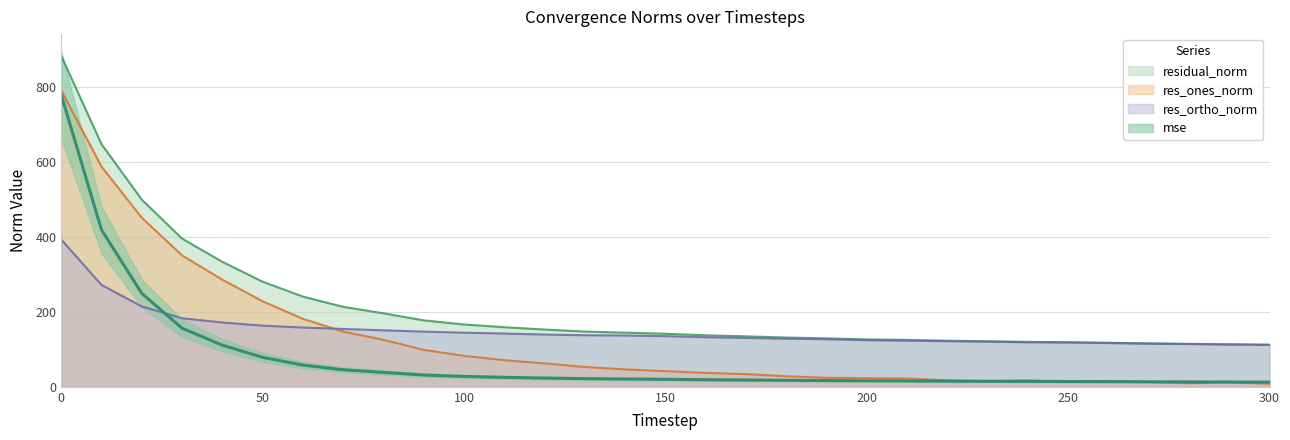

What is the value of the res_ones_norm point at the 18th from the left?

33.8